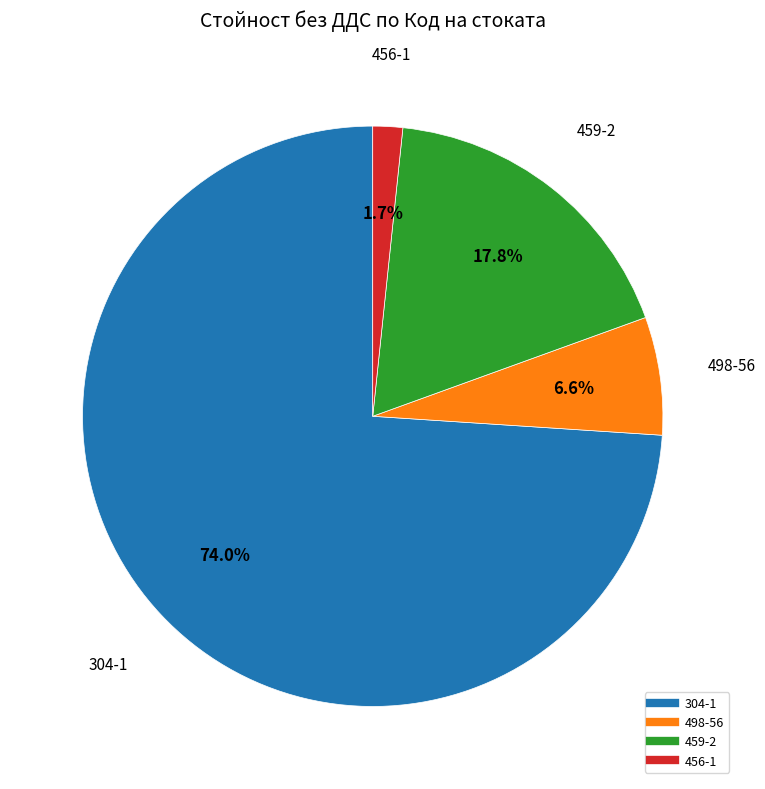

To the nearest percent, what portion does 459-2 represent?

18%